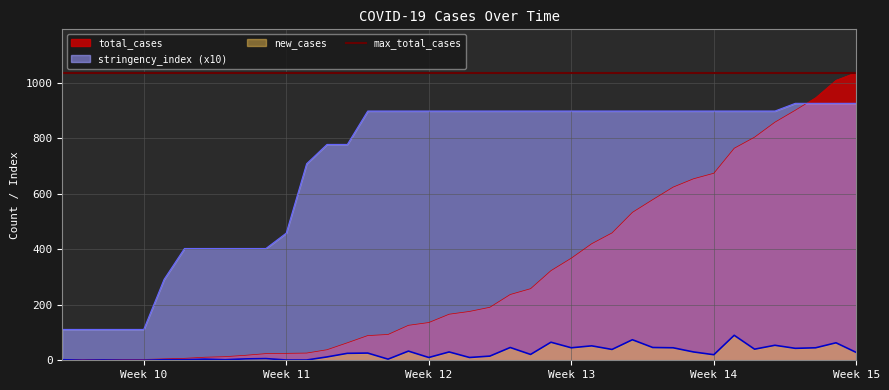

What is the lowest value of the stringency_index series?

111.1